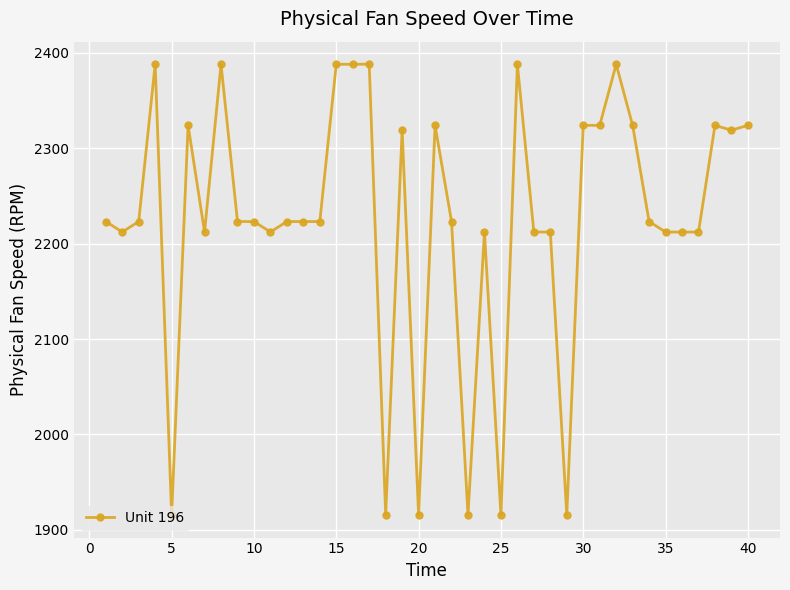

True or false: there are more than 2 points higher than both neighbors.

True